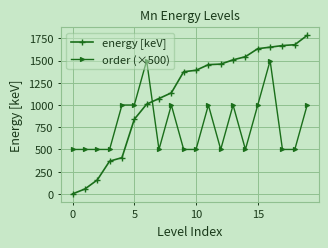

What is the sum of all order (×500) values?

15500.0